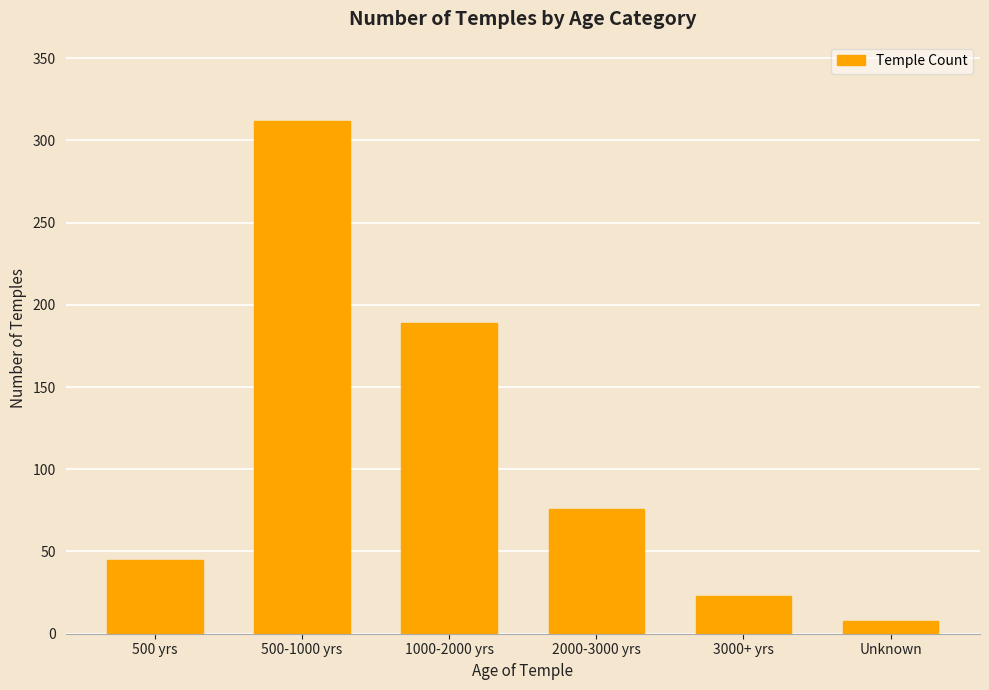

What is the label of the 6th bar from the right?

500 yrs